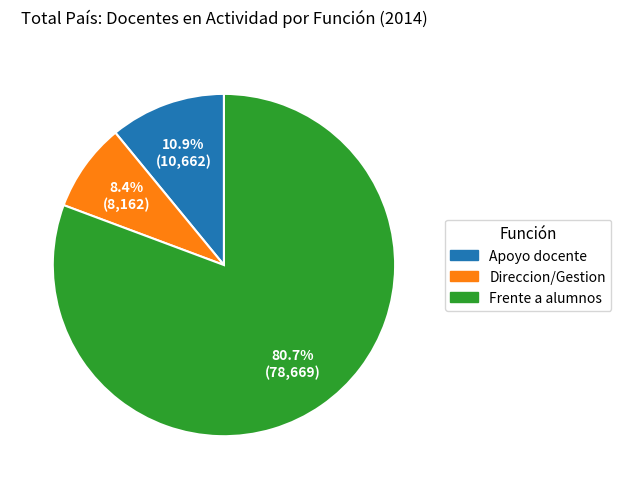

Between Apoyo docente and Frente a alumnos, which is larger?

Frente a alumnos